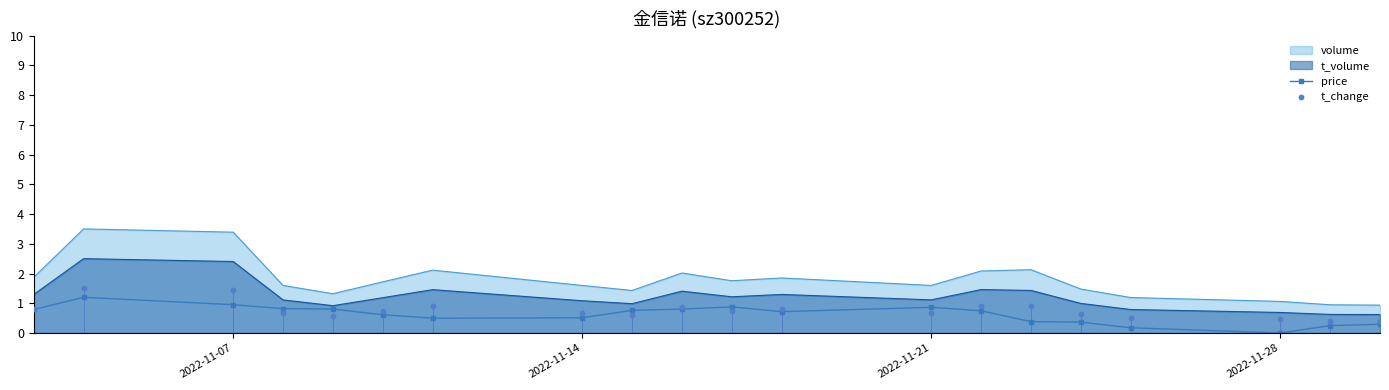

Which series contains the lowest Y value?

price